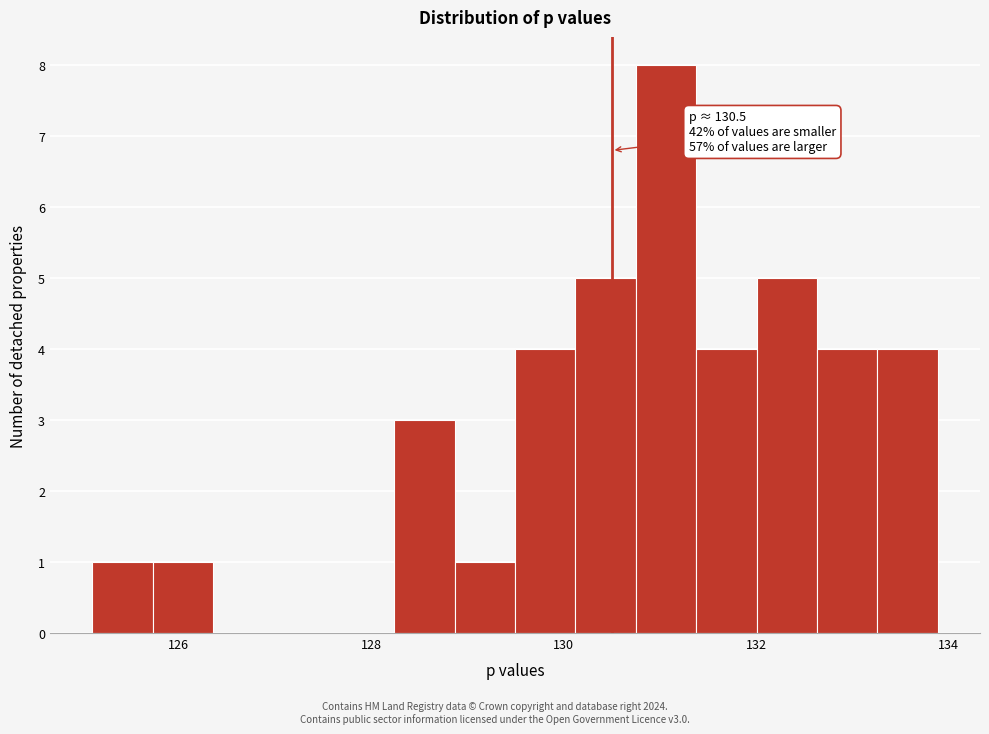

Read against the x-axis, roughly where is the centre of the tallest bar?

131.0